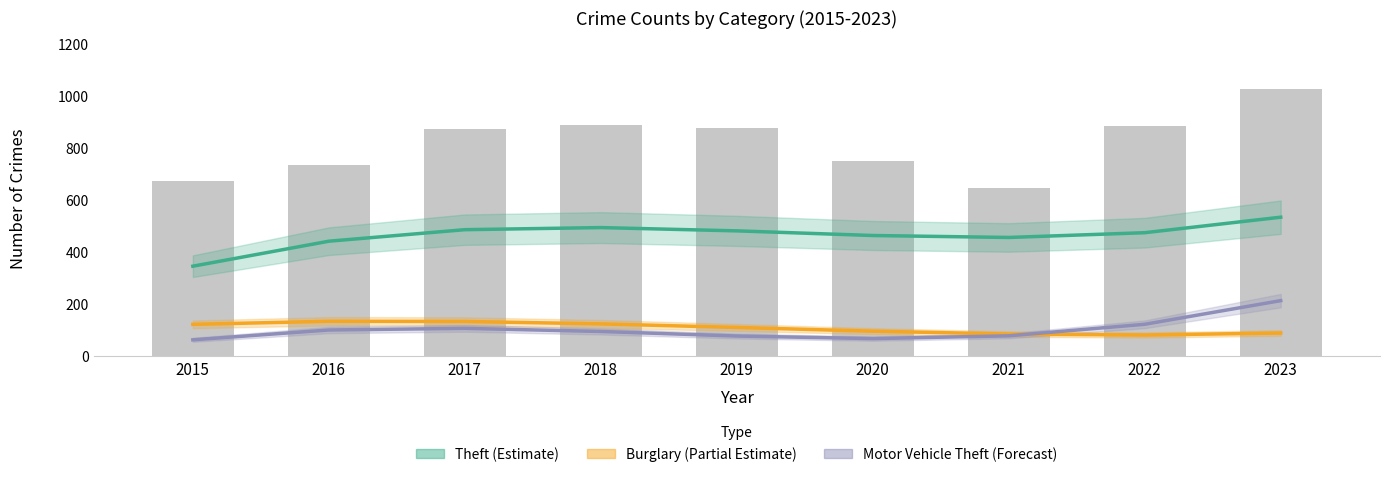

What value does the Burglary (Partial Estimate) series have at 2022?

82.4